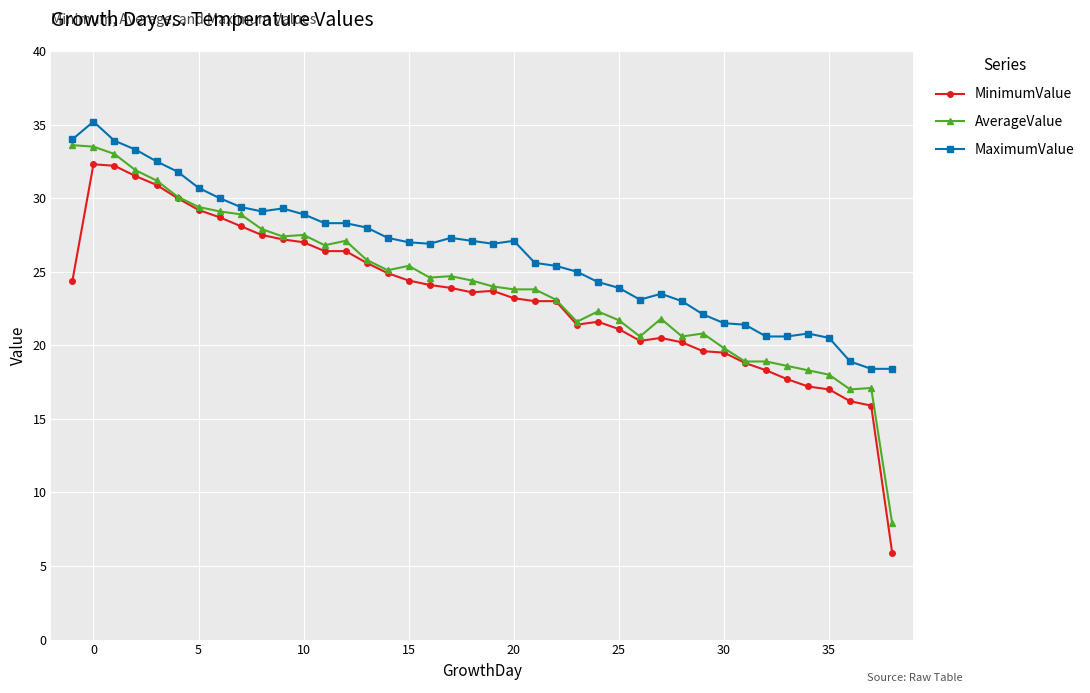

What is the smallest value displayed?

5.9